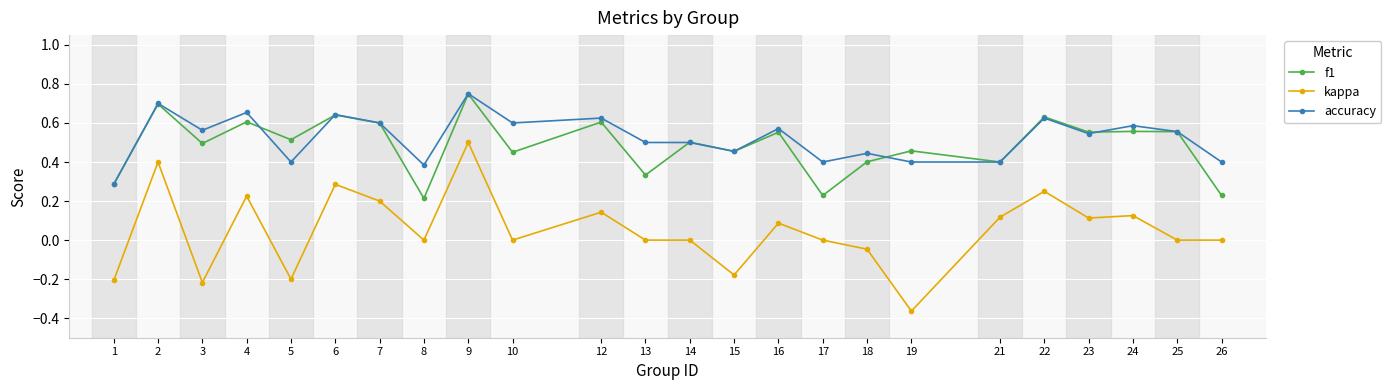

The f1 series shows 0.6 at 23. True or false?

True